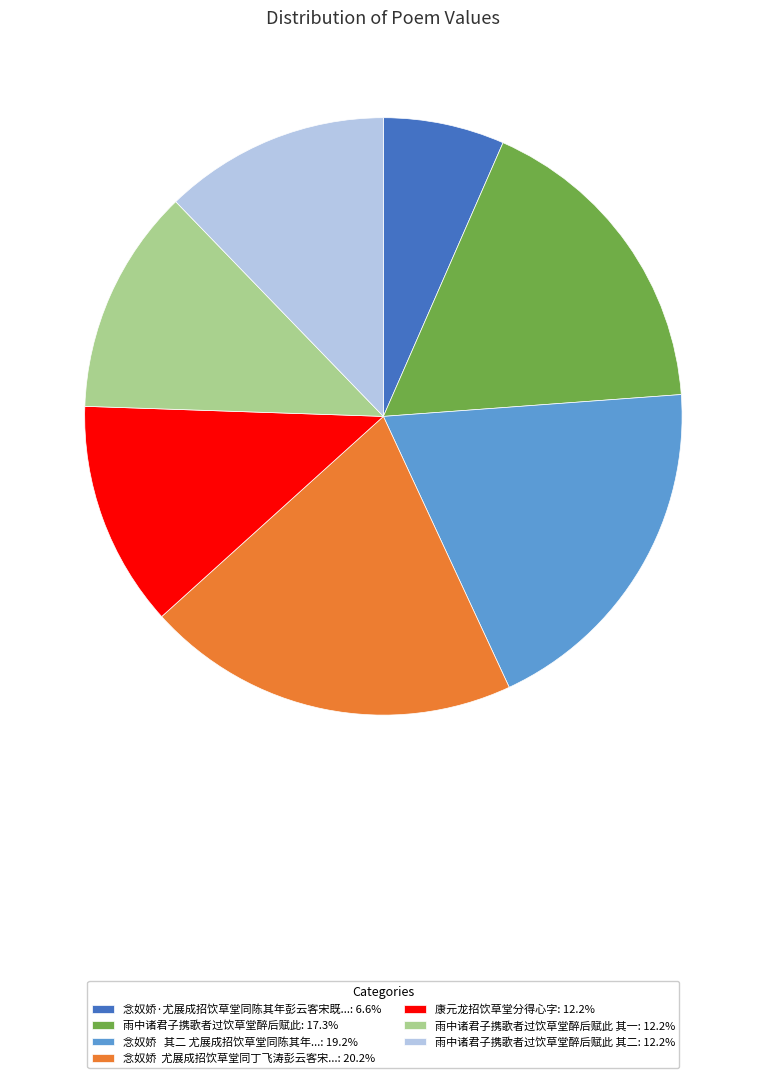

Approximately how many times larger is the value at 雨中诸君子携歌者过饮草堂醉后赋此 其一: 12.2% compared to 康元龙招饮草堂分得心字: 12.2%?

1.0